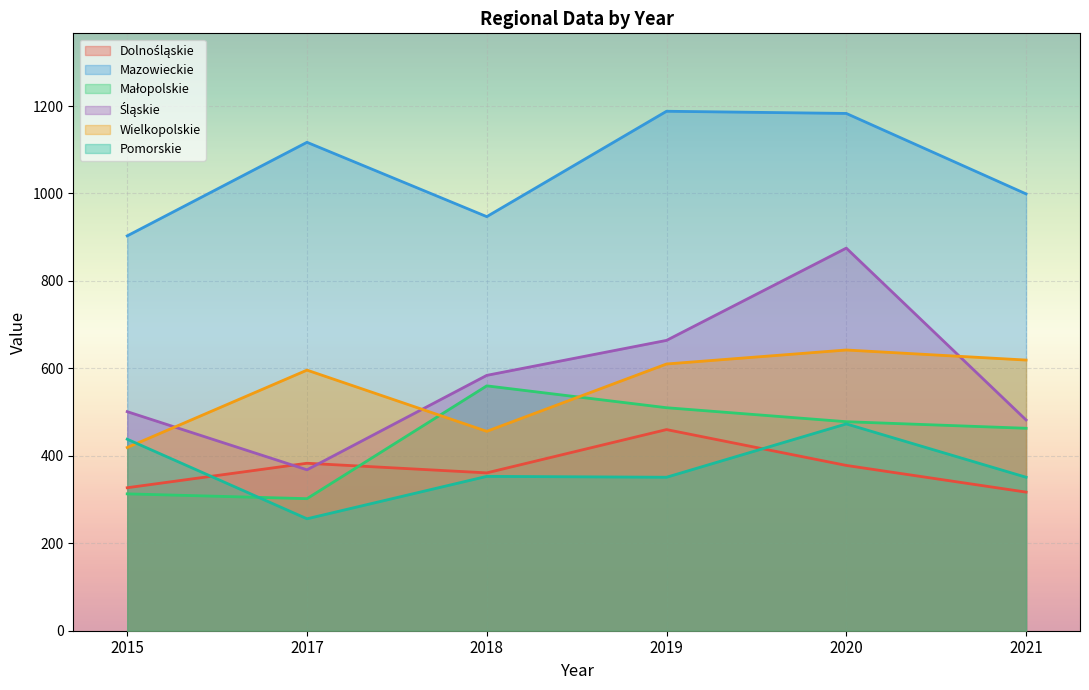

Which series has the largest range (max minus min)?

Śląskie